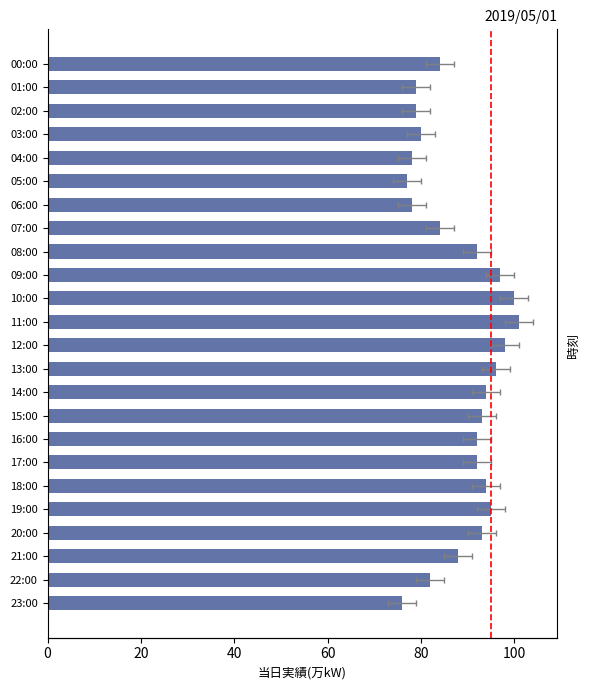

Which category has the lowest value across all series?

23:00